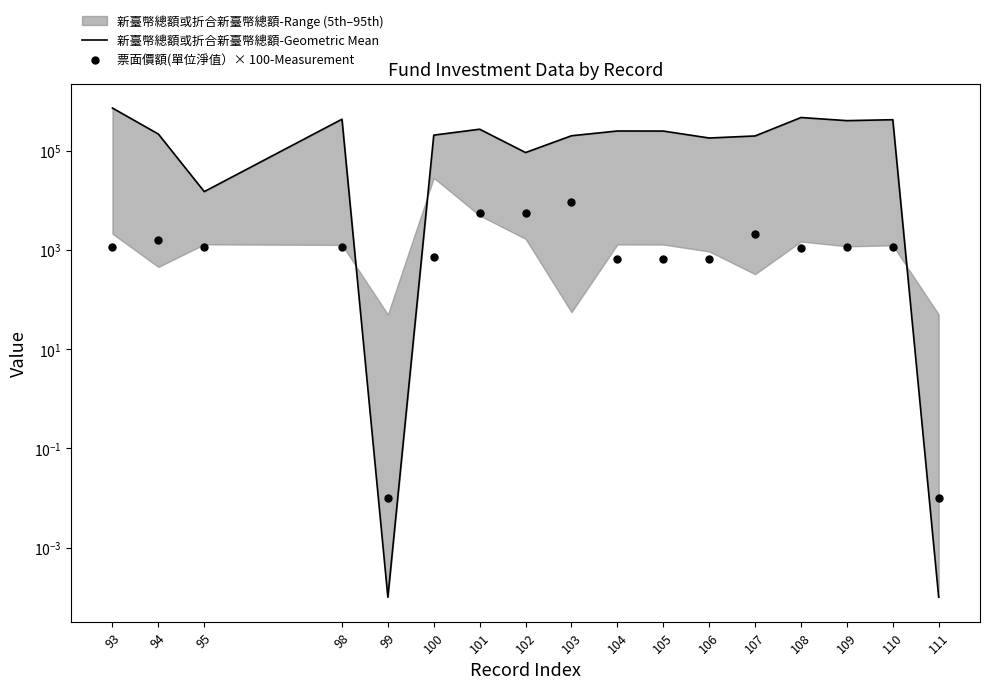

Is the value of 新臺幣總額或折合新臺幣總額-Geometric Mean at 101 greater than the value of 票面價額(單位淨值）× 100-Measurement at 101?

Yes